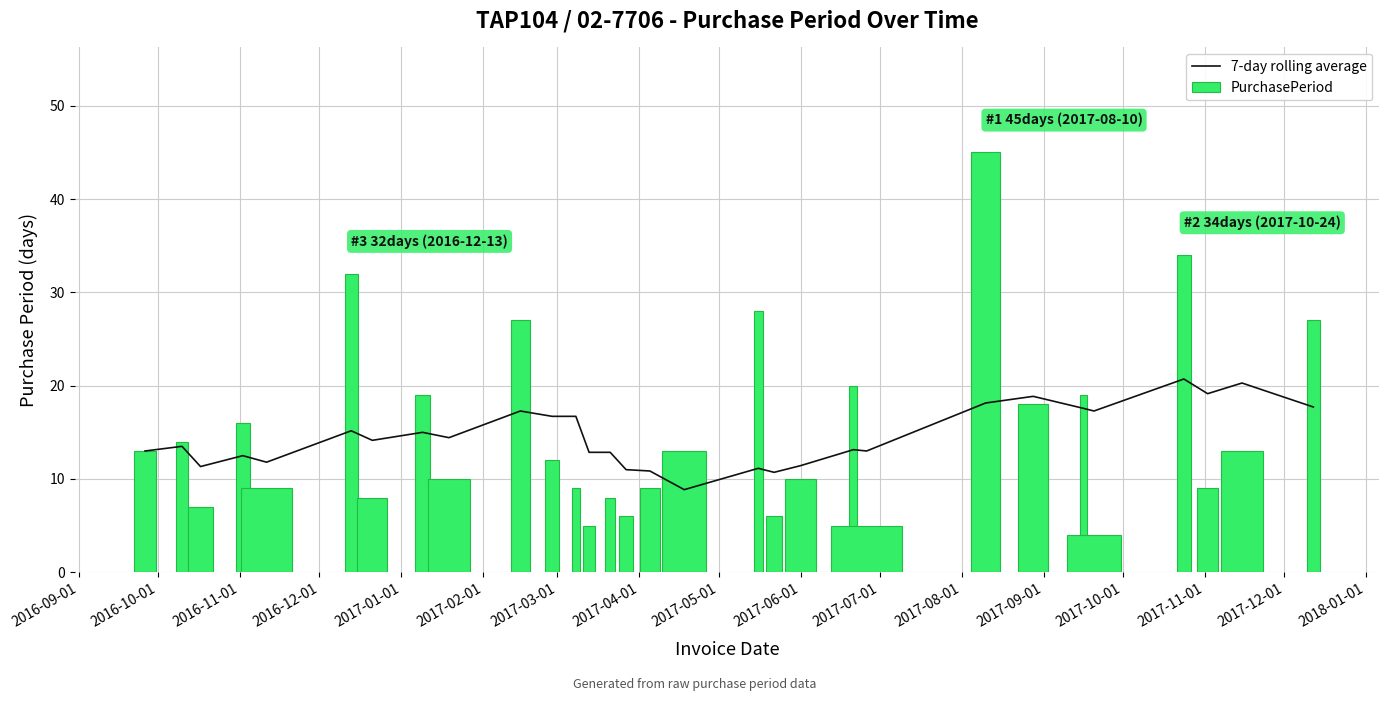

What is the maximum value for 7-day rolling average?

20.7